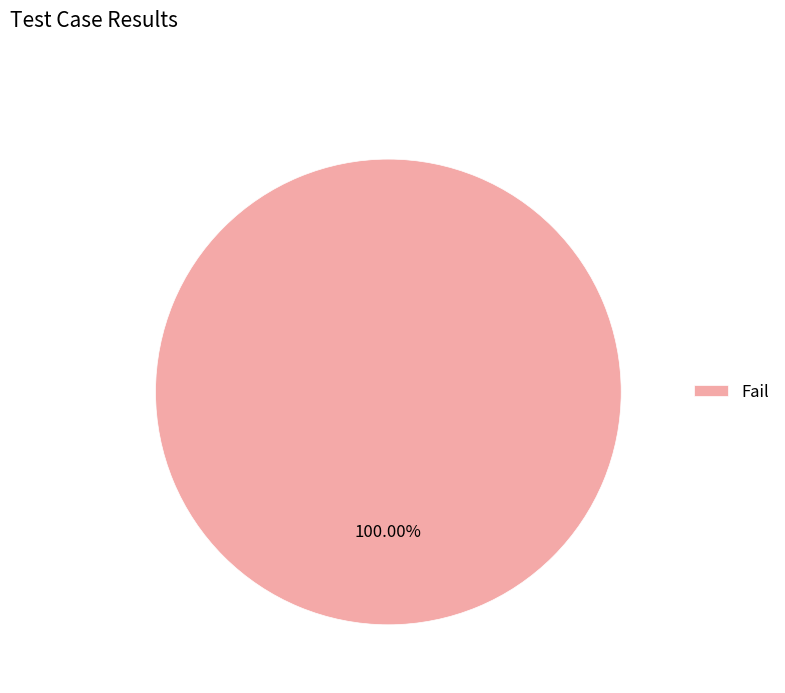

Is there any slice that represents more than half of the pie?

Yes